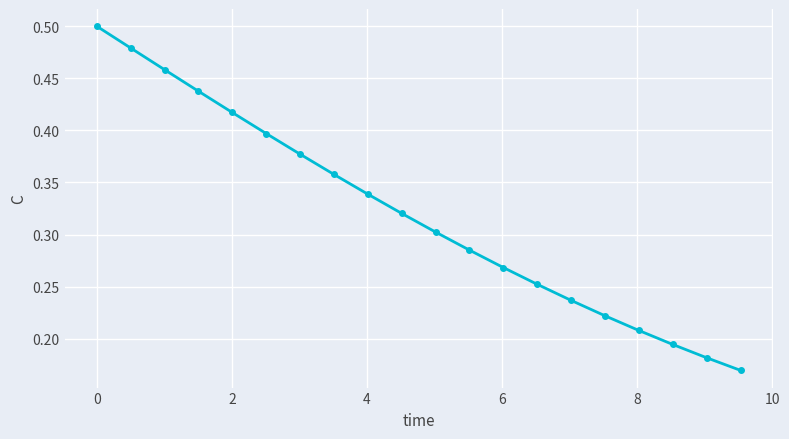

True or false: the data has more than 0 interior local peaks.

False